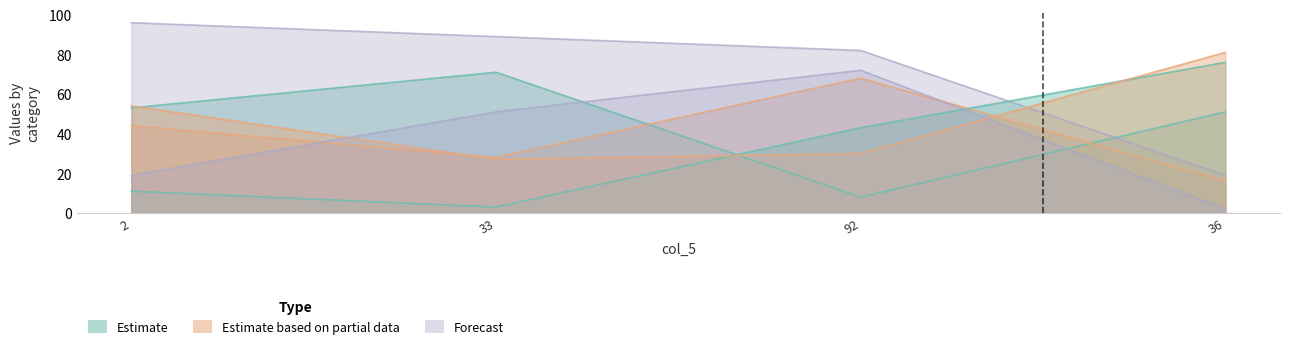

What is the difference between the maximum and second lowest values in the Estimate series?

65